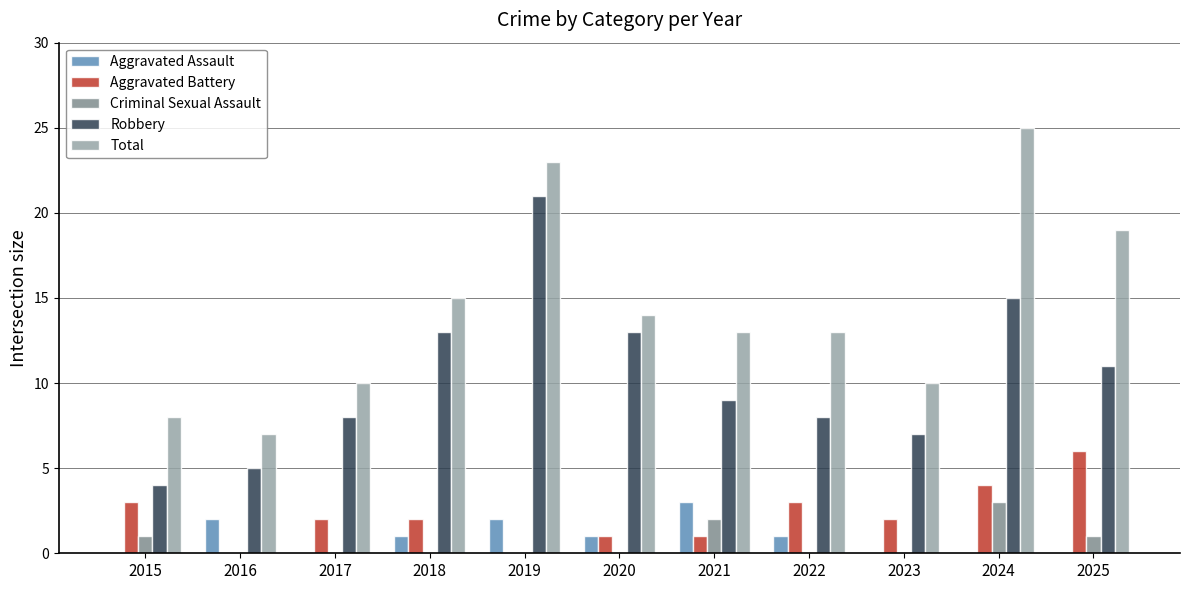

Which series has the largest total across all categories?

Total